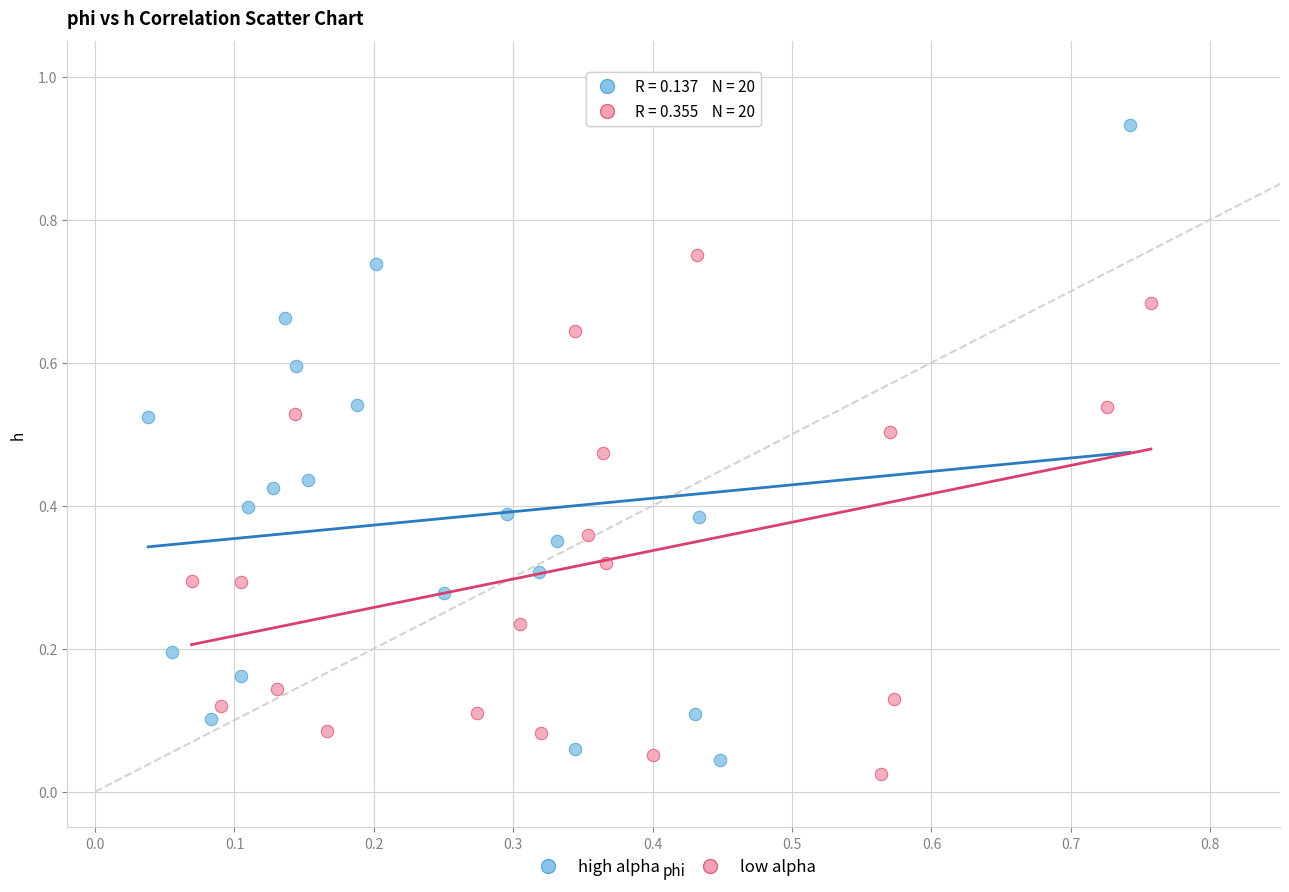

Which series reaches the minimum Y coordinate?

low alpha